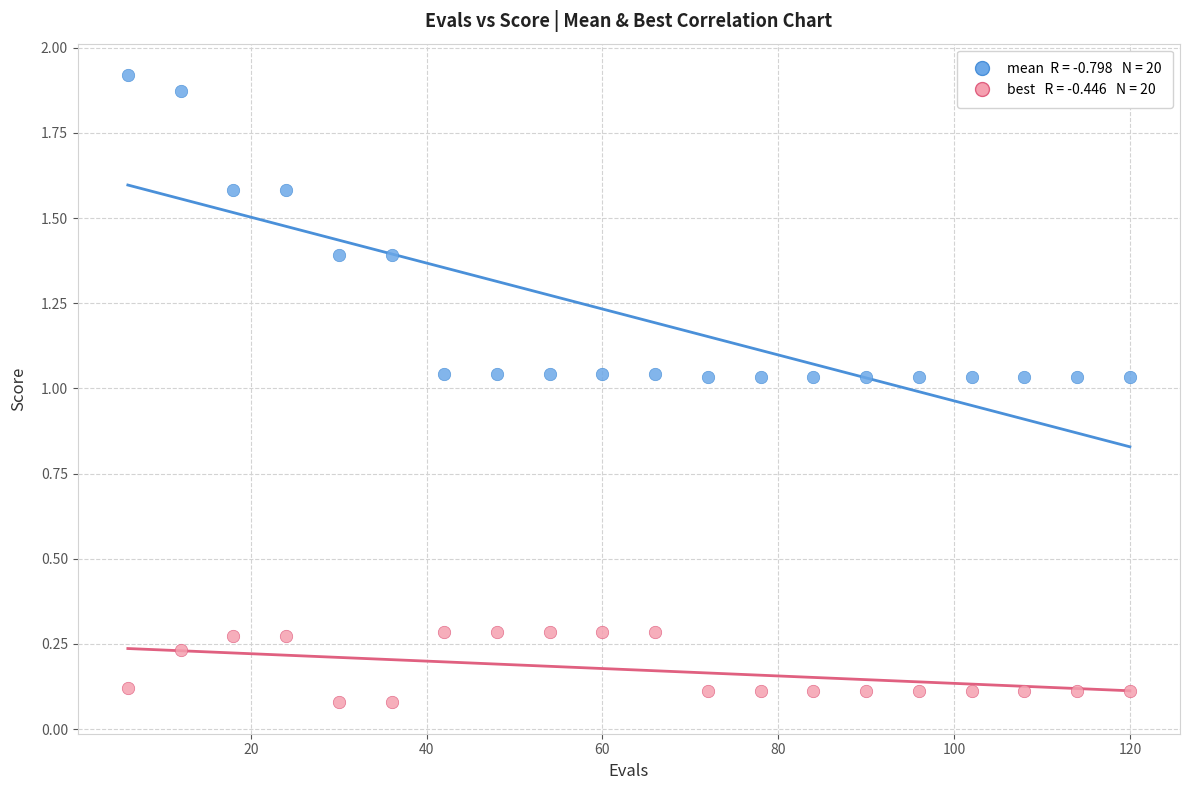

Across all data points, what is the range of X values (max minus min)?

114.0